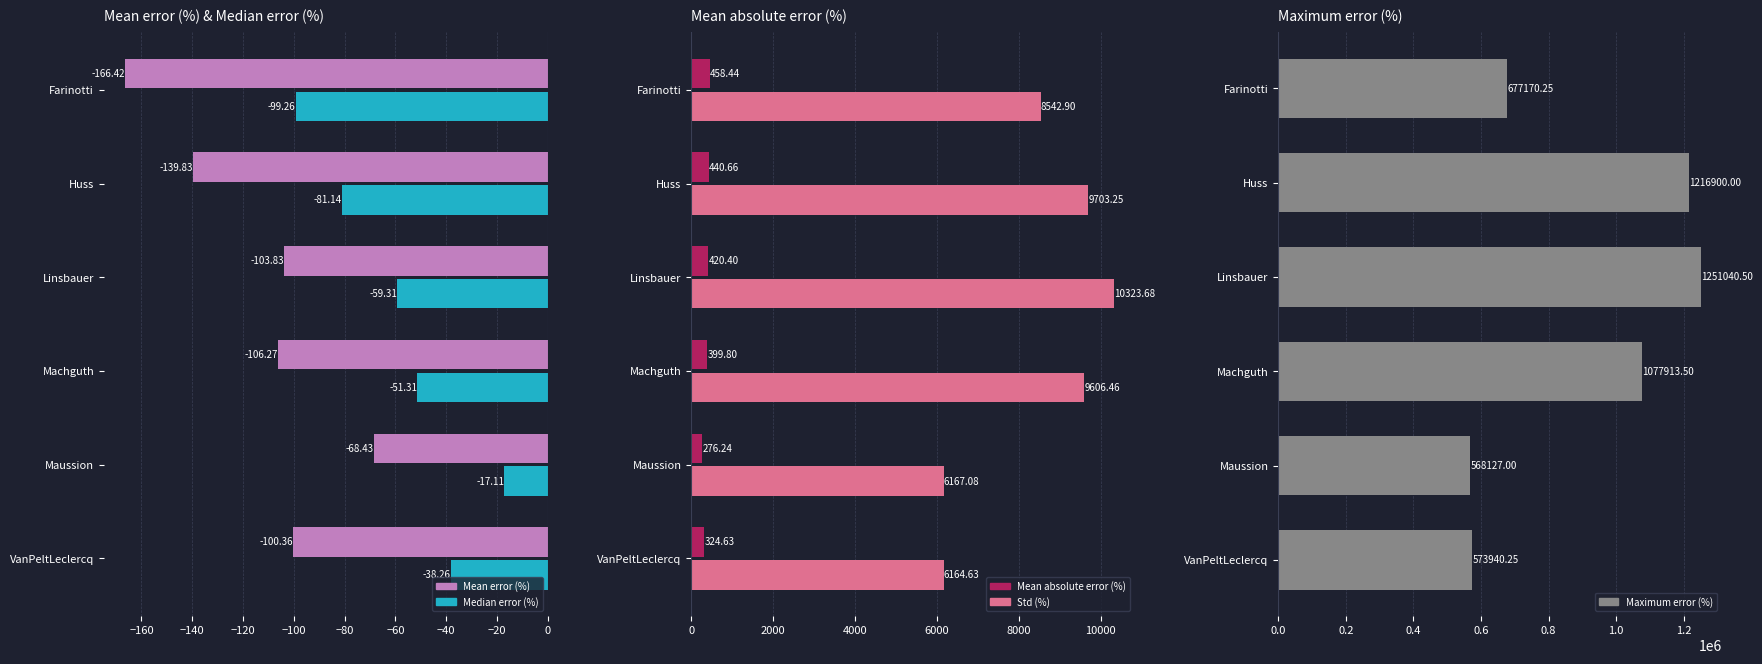

Reading right to left, list all the values displayed in this chart.

Mean error (%): -100.4	-68.4	-106.3	-103.8	-139.8	-166.4
Median error (%): -38.3	-17.1	-51.3	-59.3	-81.1	-99.3
Mean absolute error (%): 324.6	276.2	399.8	420.4	440.7	458.4
Std (%): 6164.6	6167.1	9606.5	10323.7	9703.2	8542.9
Maximum error (%): 573940.2	568127.0	1077913.5	1251040.5	1216900.0	677170.2